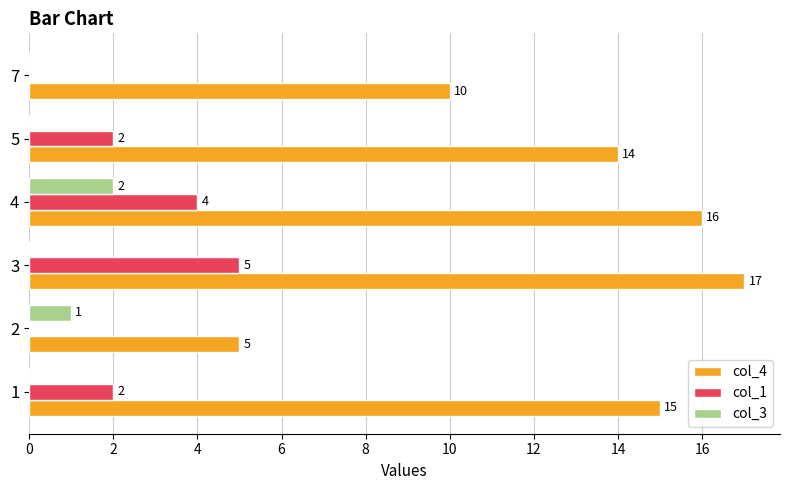

How many values in col_1 are above zero?

4